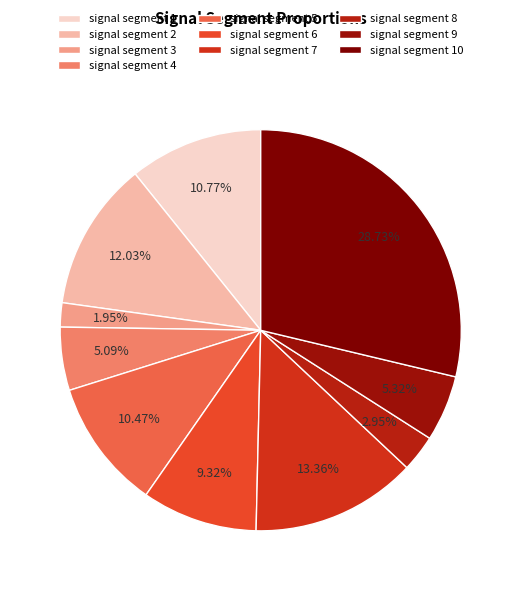

Does signal segment 8 represent more than half of the total?

No